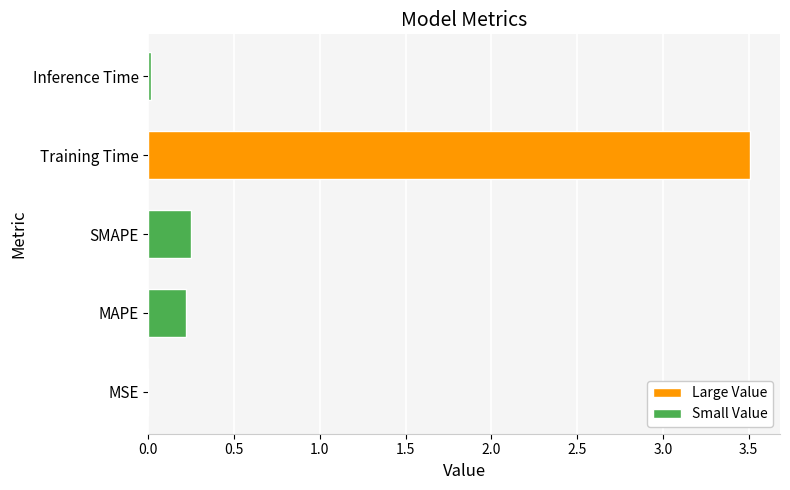

What is the maximum value shown in the chart?

3.5